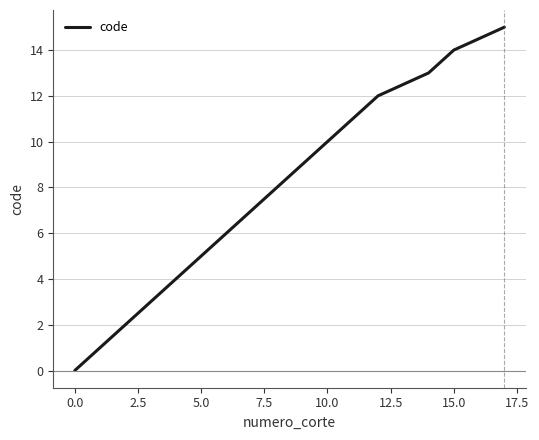

What is the difference between the maximum and minimum values?

15